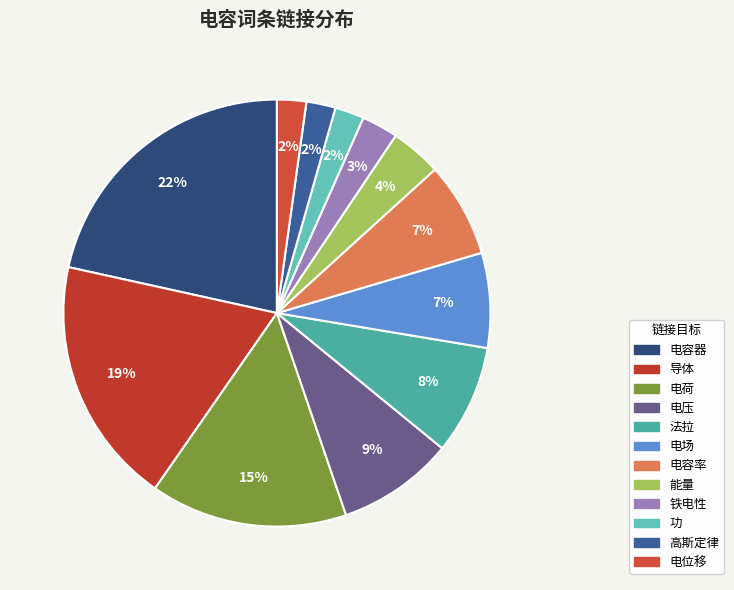

How many segments does this pie chart have?

12